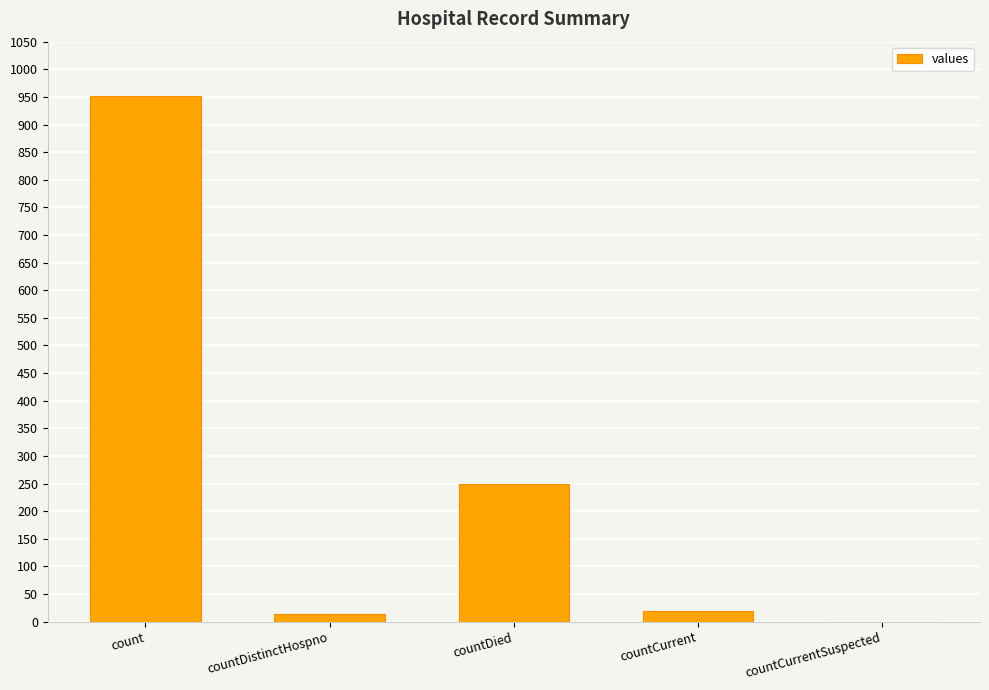

At which label is the value closest to 475?

countDied